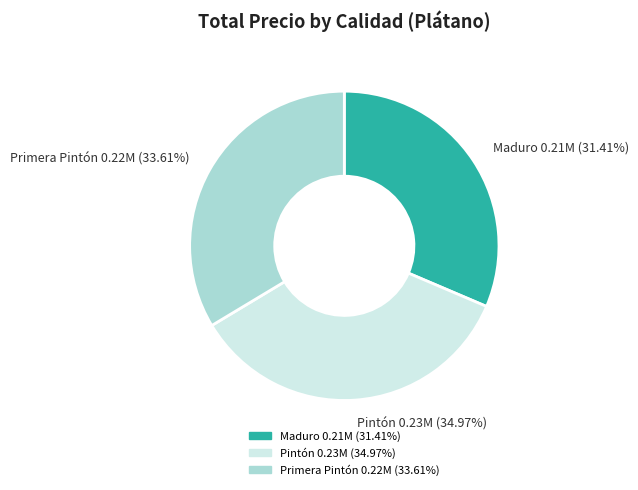

Rank the categories by value from highest to lowest.

Pintón, Primera Pintón, Maduro